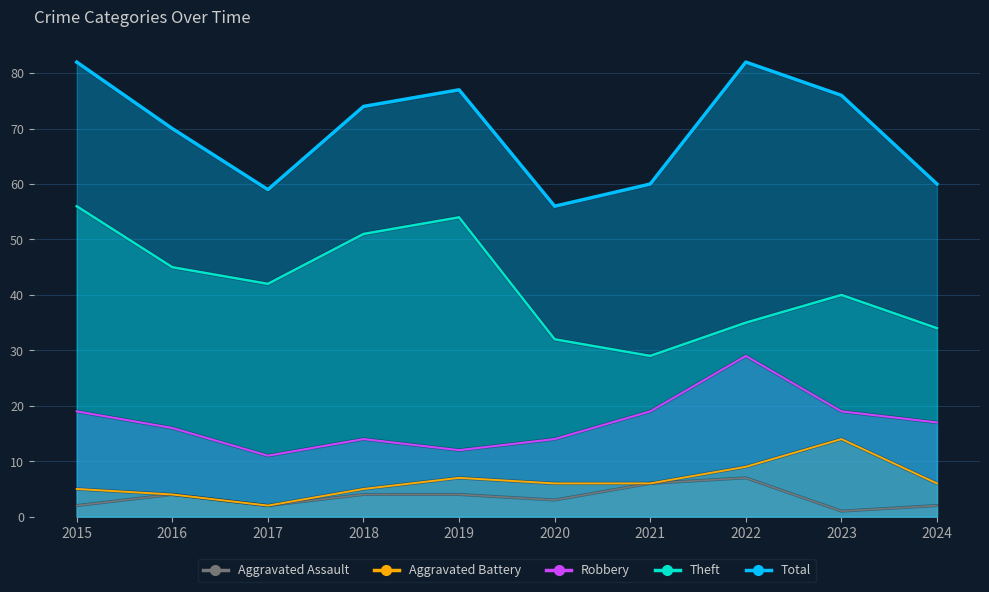

At which label is Theft closest to 42?

2017